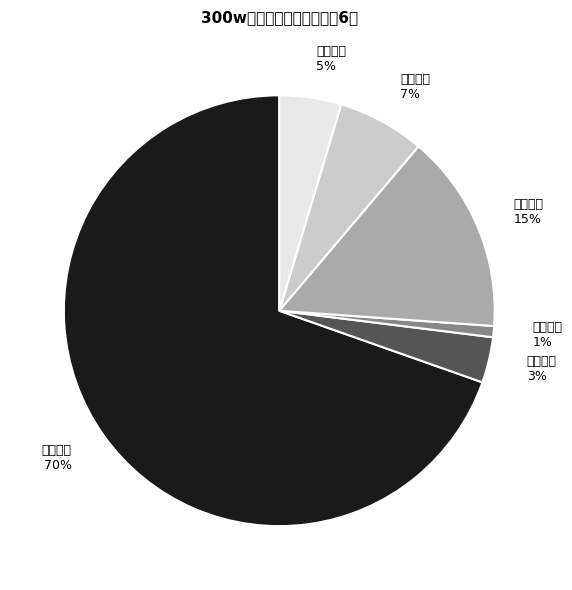

Count the number of slices in the pie.

6